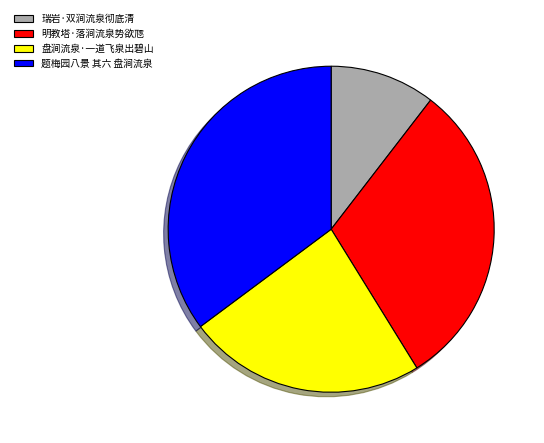

True or false: 明教塔·落涧流泉势欲豗 accounts for 31% of the total.

True